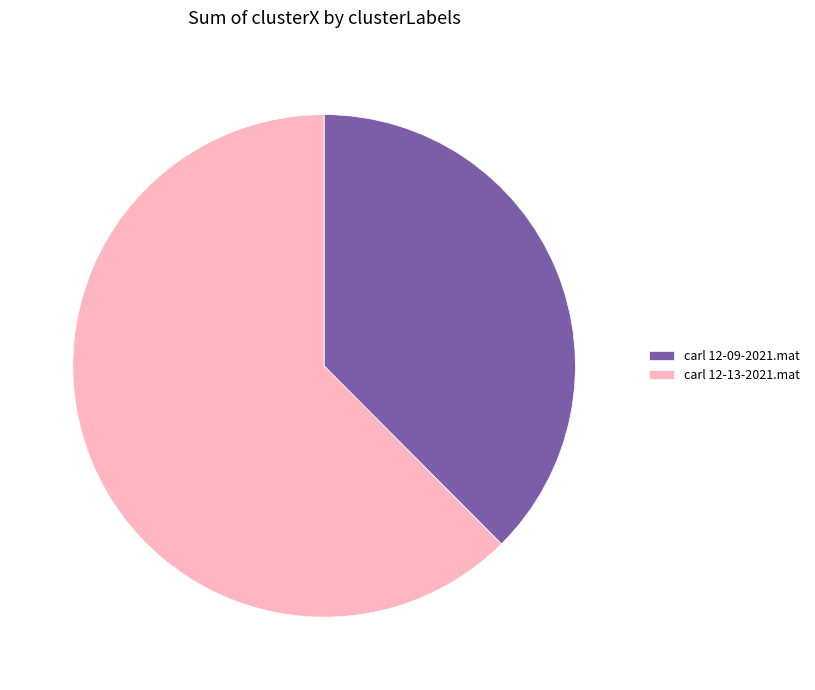

Count the number of slices in the pie.

2